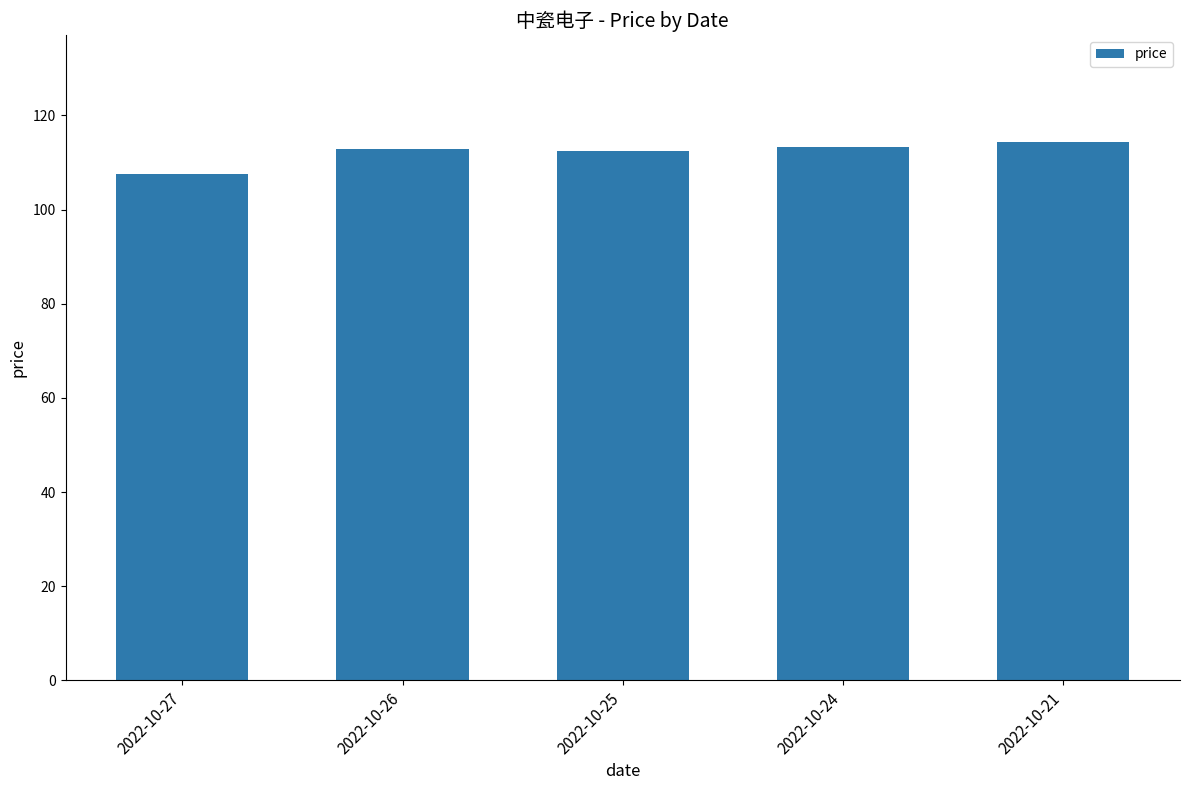

What is the value of the 4th bar from the left?

113.3